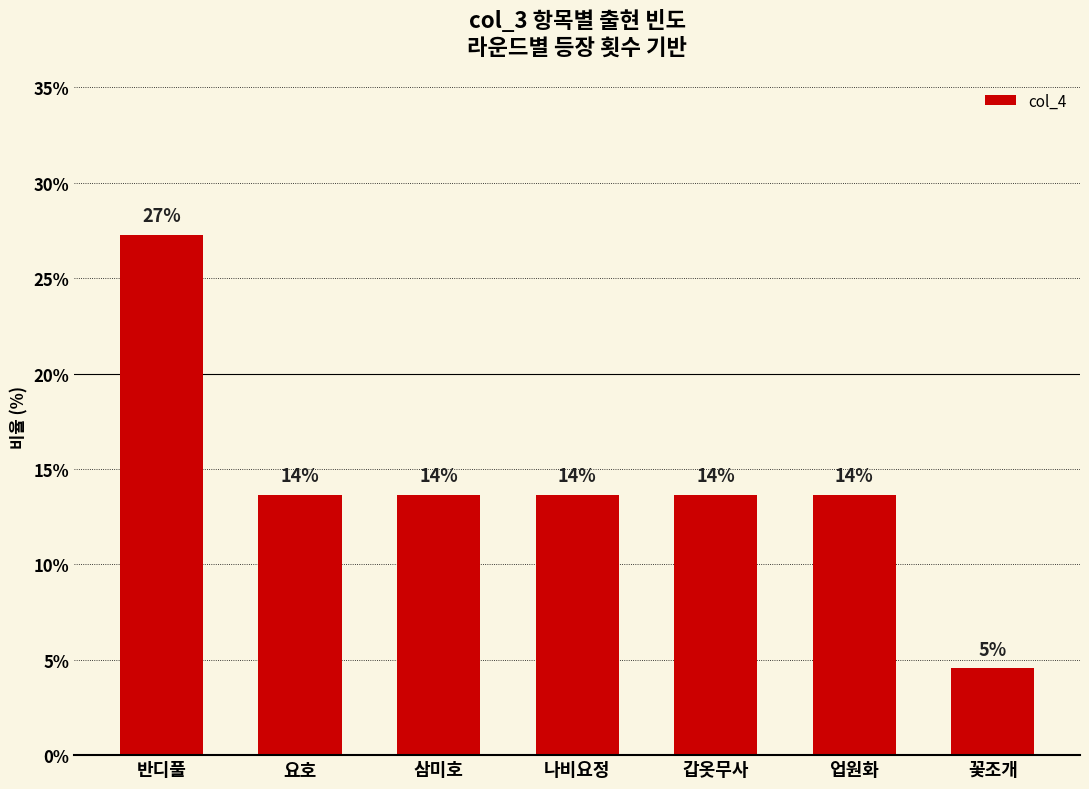

List the labels in order of value, largest first.

반디풀, 요호, 삼미호, 나비요정, 갑옷무사, 업원화, 꽃조개